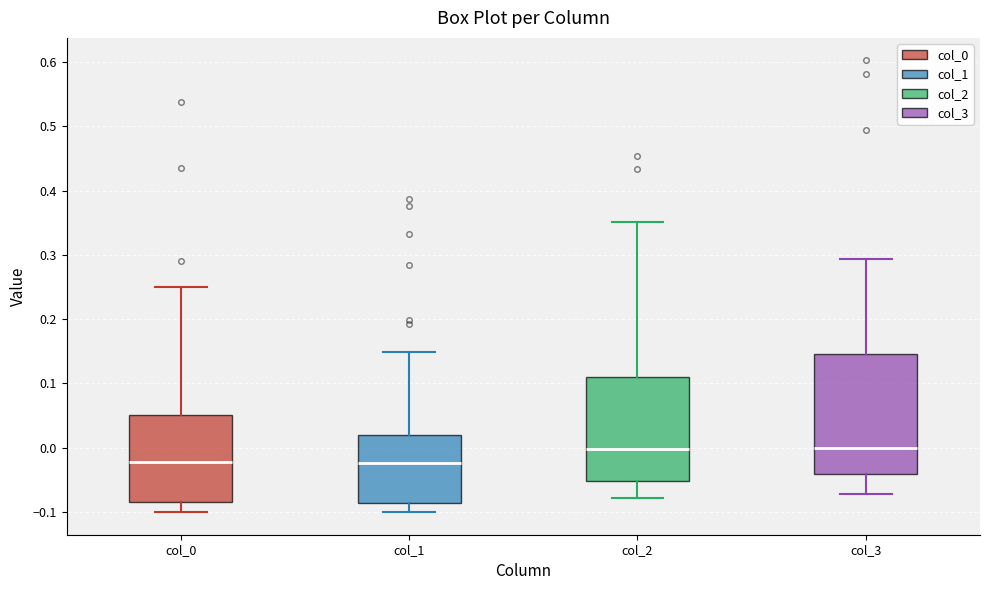

Reading left to right, read every box against the y-axis: the position of its median line, the range the box covers, and the ends of its whiskers. The values are not printed on the chart, so give them approximately, as read against the axis.

col_0: median -0.02, box -0.08 to 0.05, whiskers -0.10 to 0.25
col_1: median -0.02, box -0.09 to 0.02, whiskers -0.10 to 0.15
col_2: median 0.00, box -0.05 to 0.11, whiskers -0.08 to 0.35
col_3: median 0.00, box -0.04 to 0.15, whiskers -0.07 to 0.29